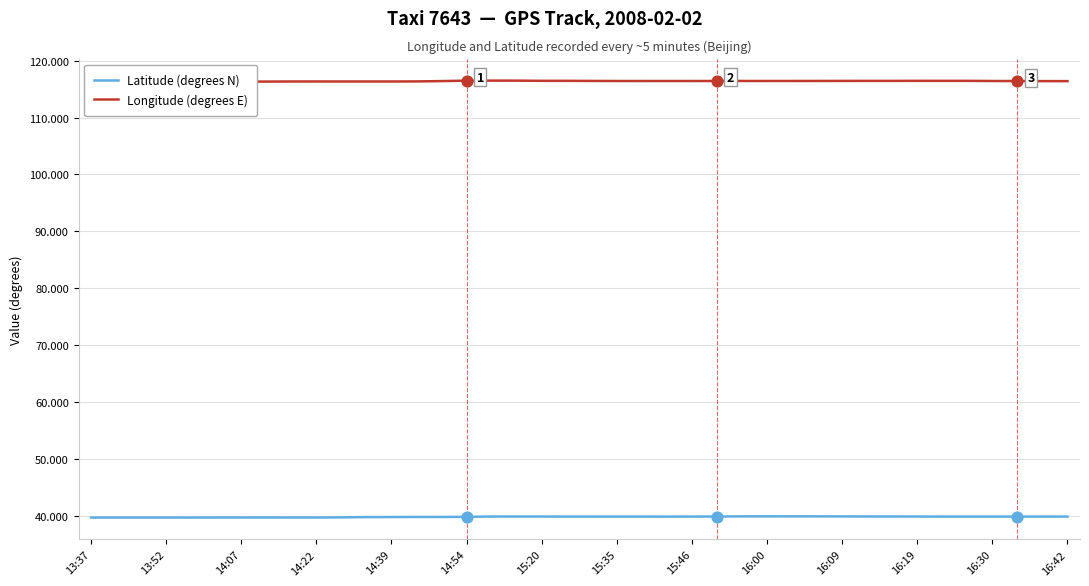

Which series contains the lowest Y value?

Latitude (degrees N)